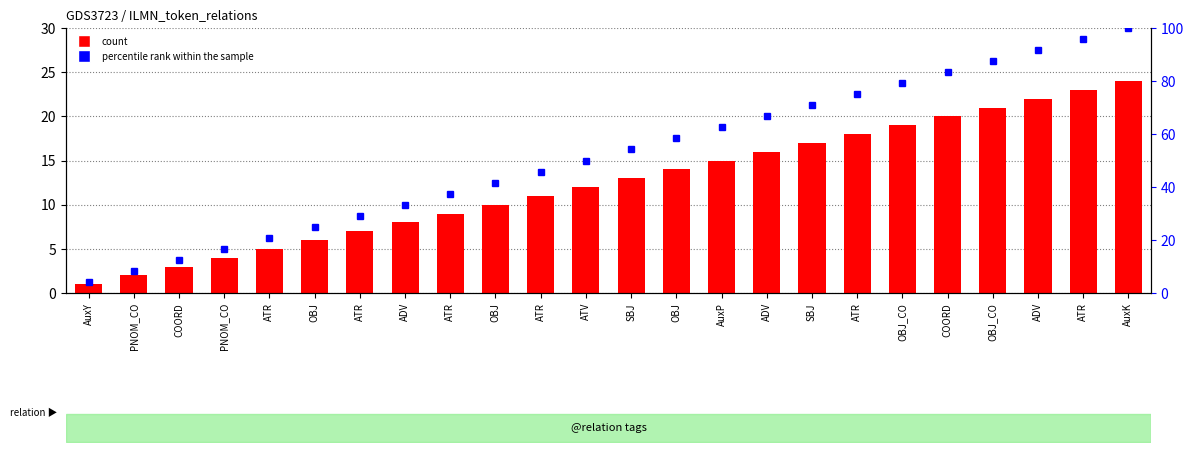

At which category is the sum across all series the highest?

AuxK